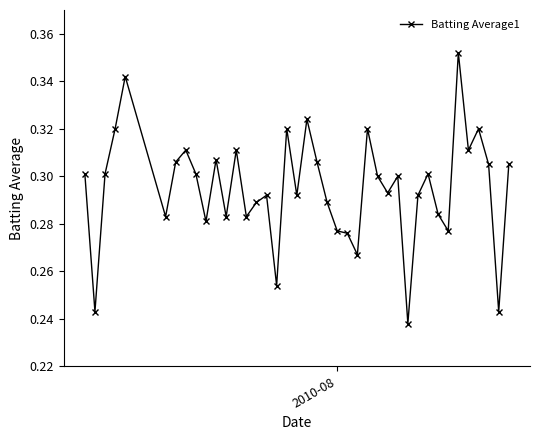

Does the chart have visible grid lines?

No